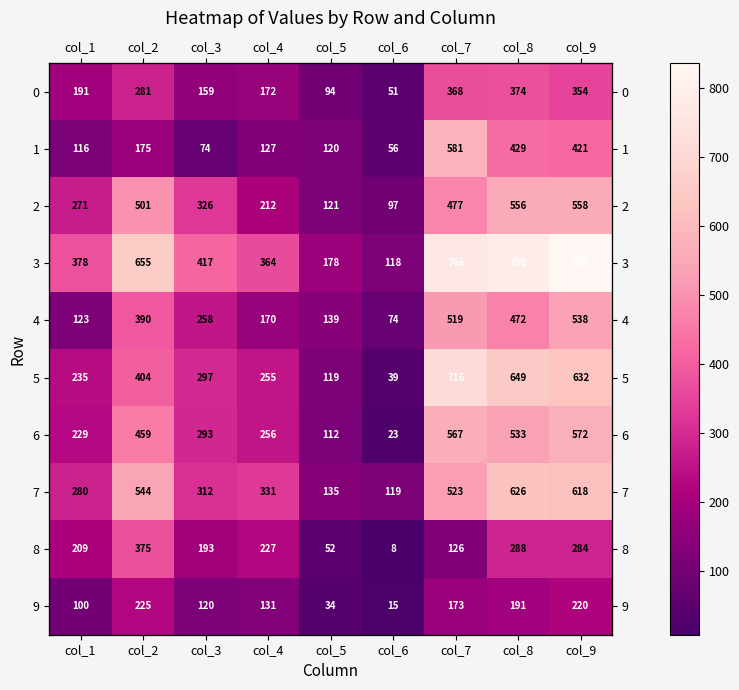

List the series in order of their peak value, lowest first.

9, 0, 8, 4, 2, 6, 1, 7, 5, 3